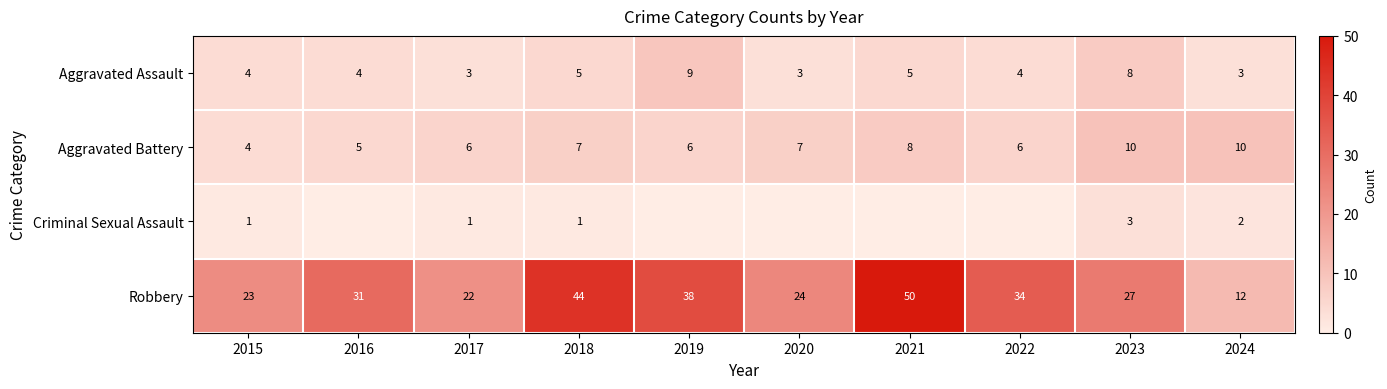

The value of Aggravated Battery at 2019 is 9. True or false?

False